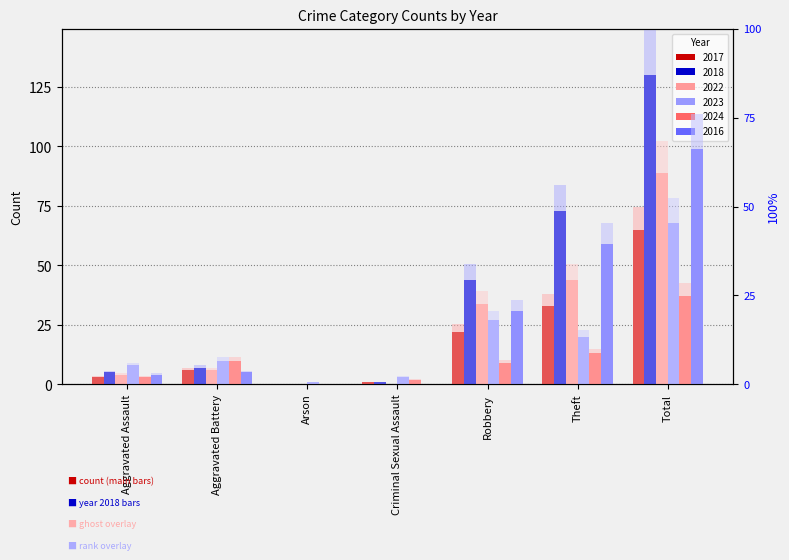

What is the maximum value shown in the chart?

130